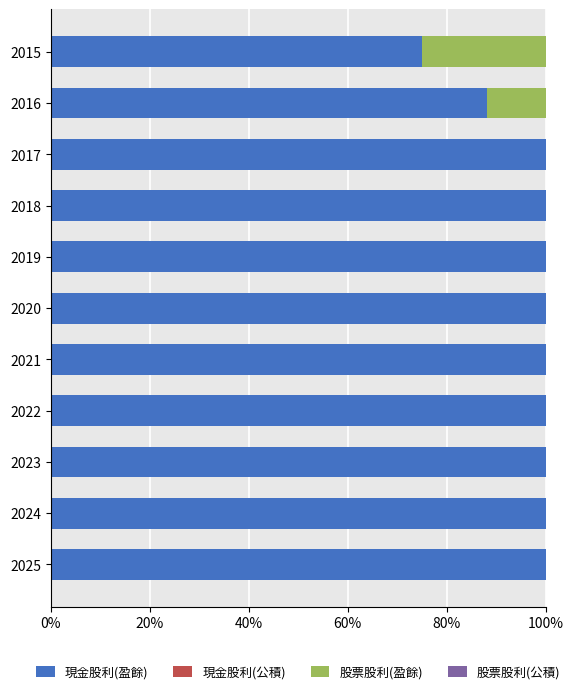

Is it true that 現金股利(盈餘) equals 158.5 at 2016?

False